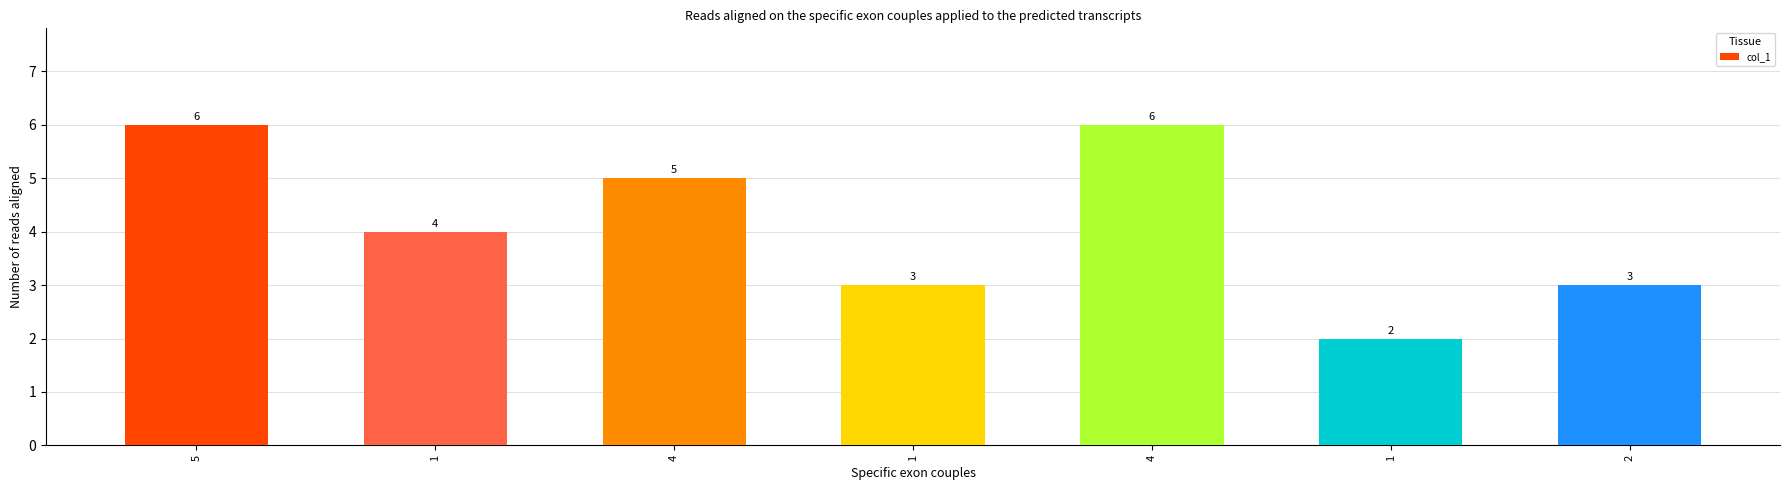

How many series are shown in this chart?

1